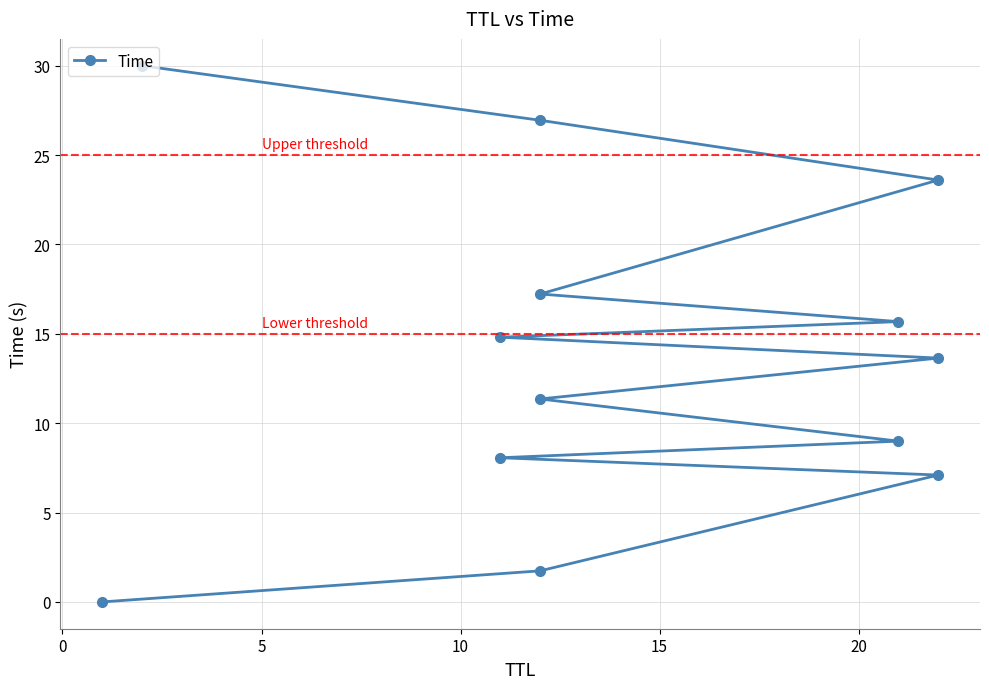

How many lines are shown in the chart?

1